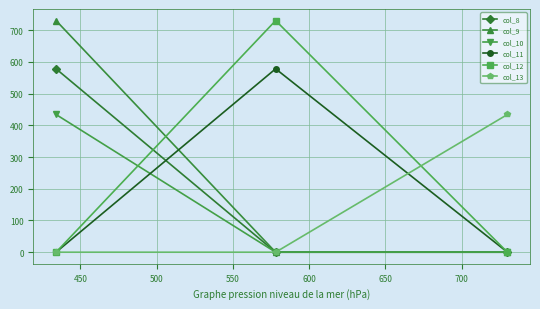

What are all the series names shown in the legend?

col_8, col_9, col_10, col_11, col_12, col_13